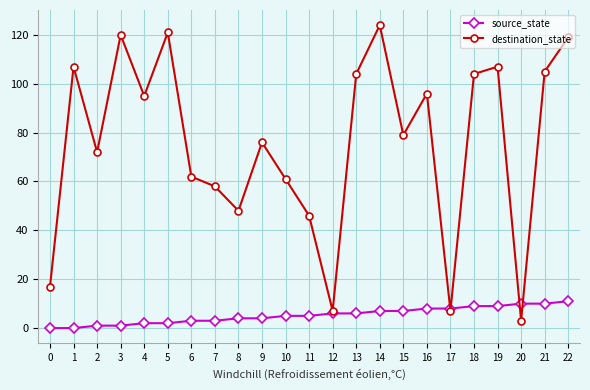

The destination_state series shows 120 at 3. True or false?

True